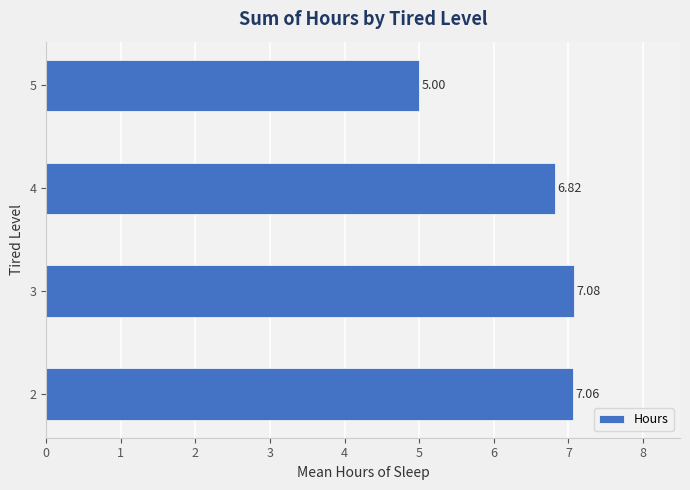

Count the number of values greater than 7.

2